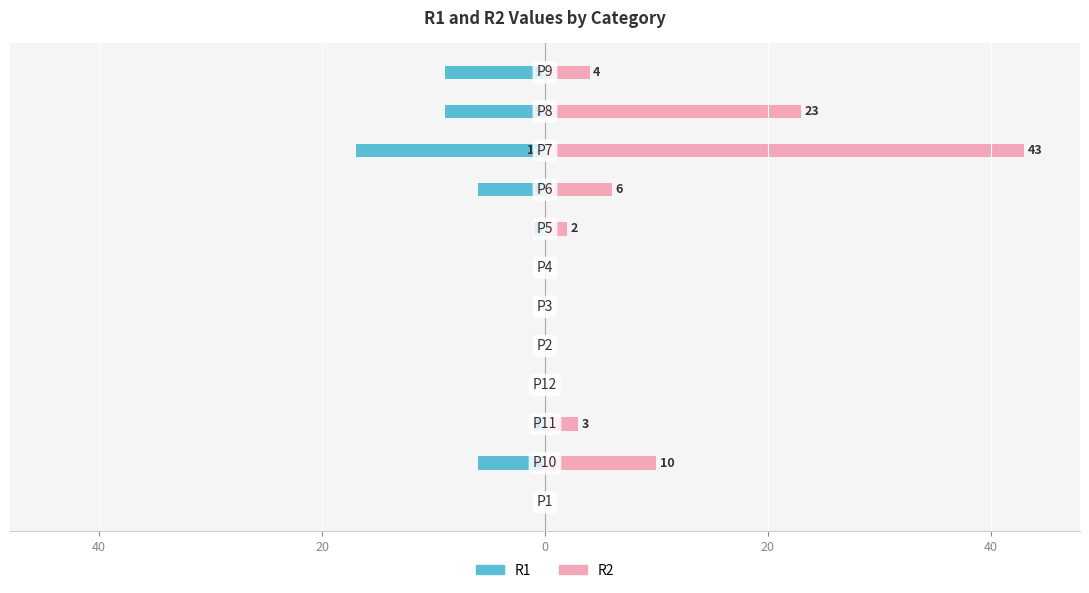

How many data points in R2 are above 3?

5